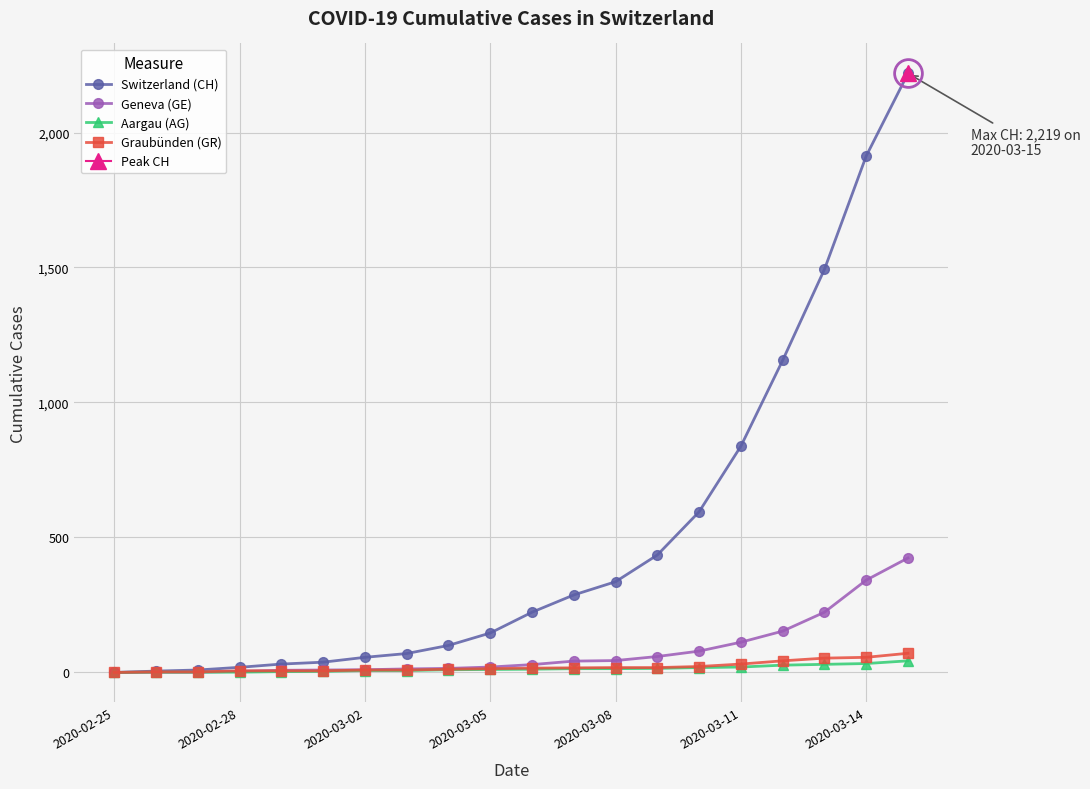

True or false: Geneva (GE) and Switzerland (CH) cross at least once.

False